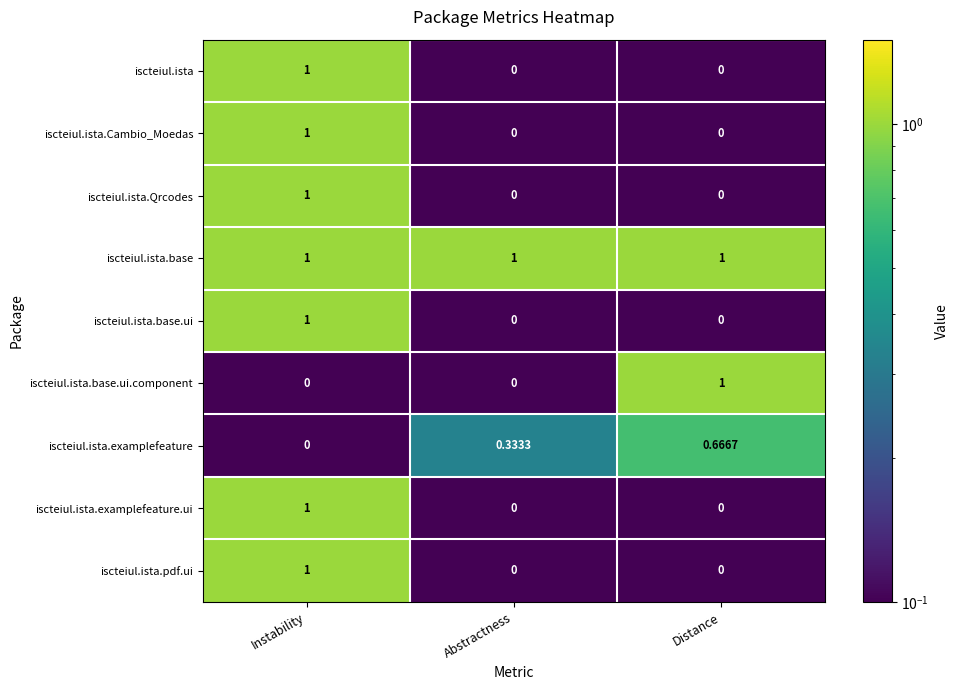

At which category is the sum across all series the highest?

Instability